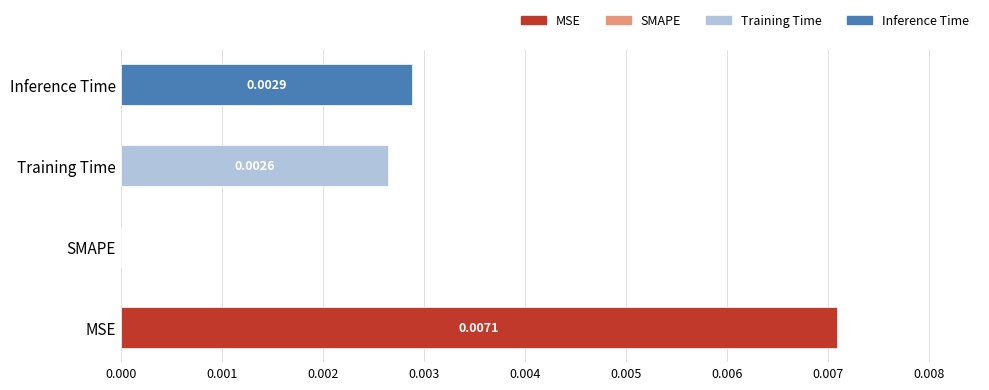

Is it true that the value at SMAPE is 0.0?

True